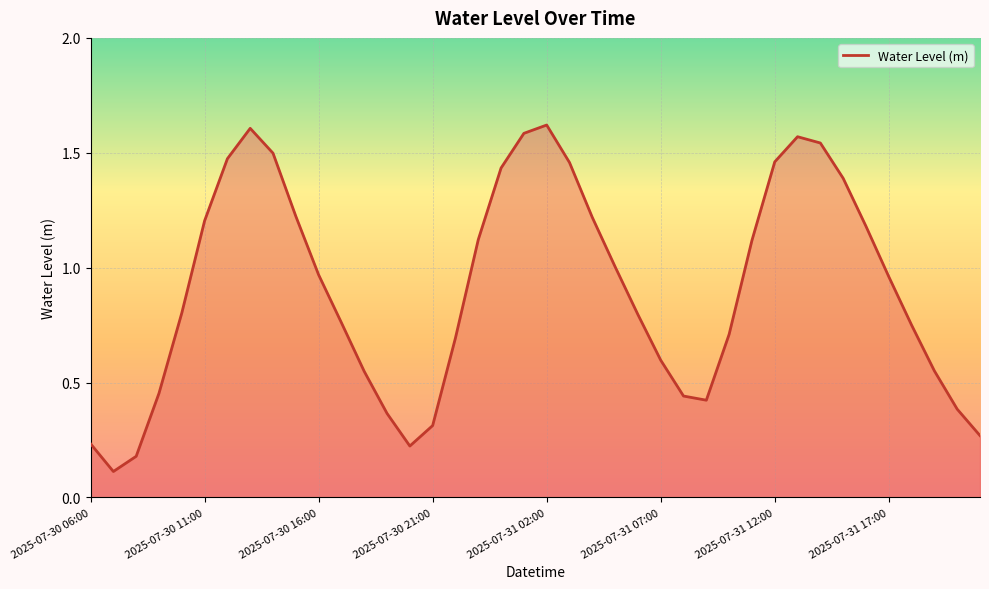

Is it true that the value at 2025-07-30 16:00 is 1.5?

False